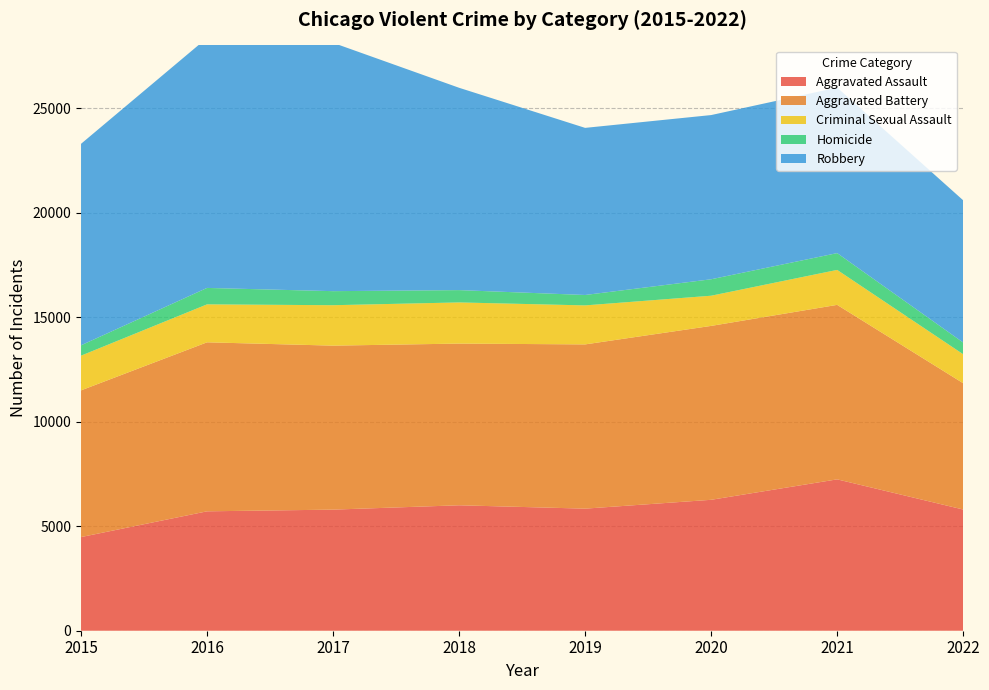

Reading left to right, what are all the values shown in this chart?

Aggravated Assault: 4480	5712	5793	6001	5840	6263	7241	5798
Aggravated Battery: 7018	8085	7845	7735	7857	8319	8347	6042
Criminal Sexual Assault: 1660	1816	1934	1969	1866	1444	1673	1386
Homicide: 496	786	672	589	498	787	803	560
Robbery: 9638	11960	11880	9679	7994	7855	7919	6804